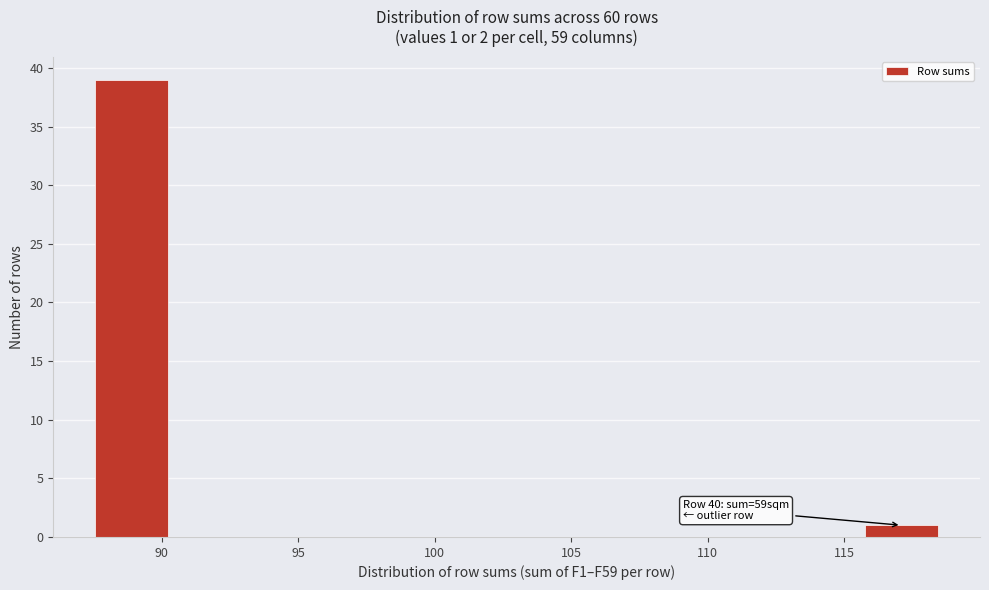

Which range on the x-axis has the tallest bar?

87.5 to 90.5